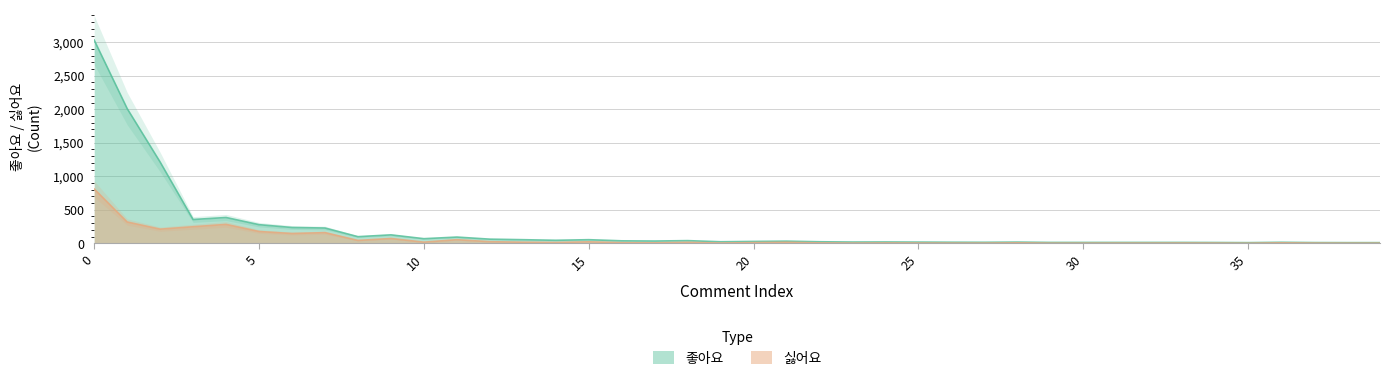

What are all the series names shown in the legend?

좋아요, 싫어요